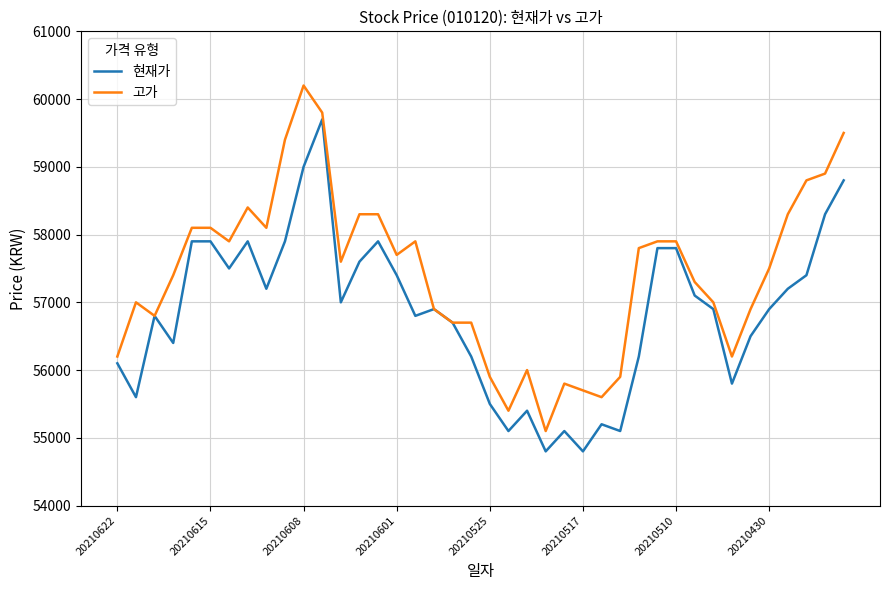

Which series has the largest total across all categories?

고가